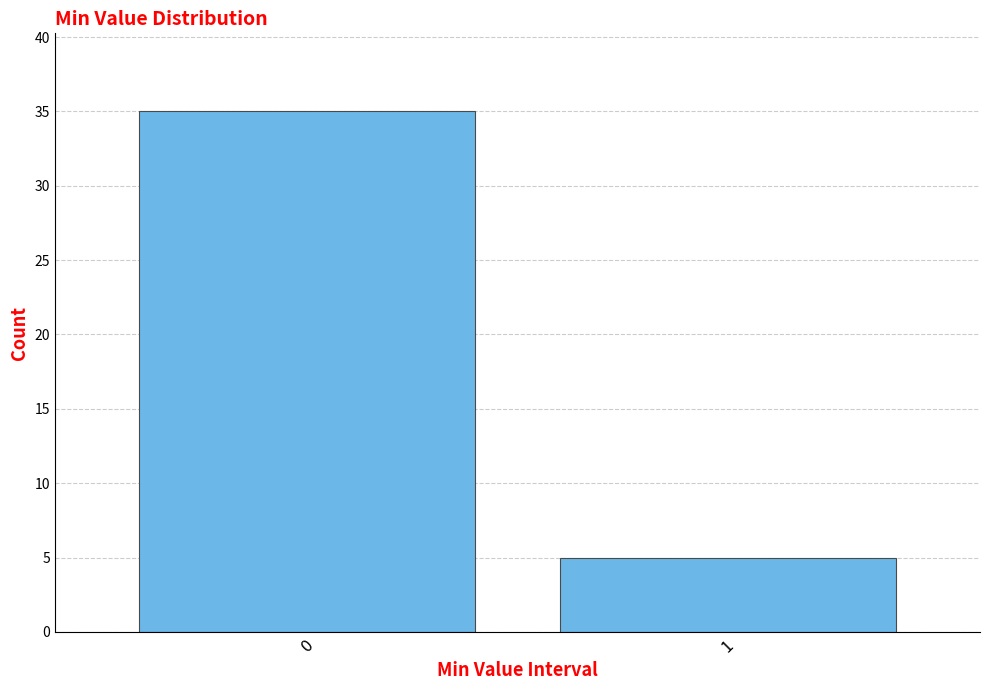

Reading left to right, extract all data points from this chart.

35	5